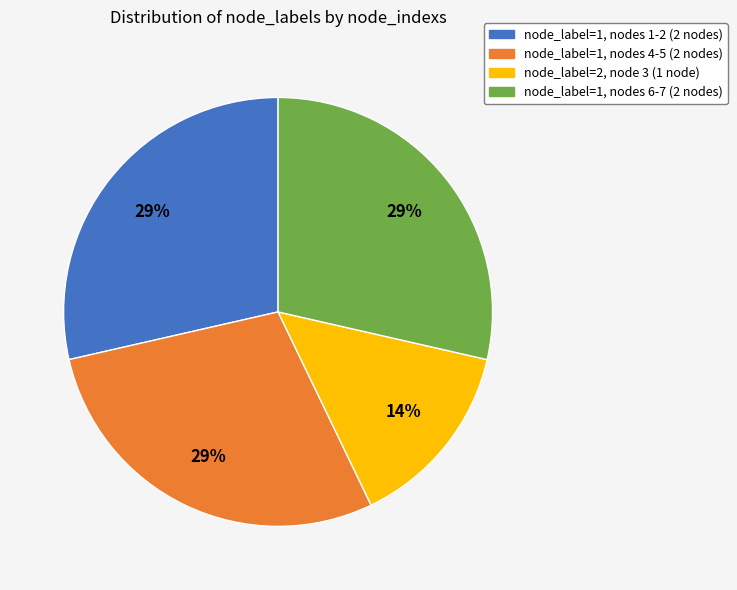

Which category has the smallest portion of the pie?

node_label=2, node 3 (1 node)